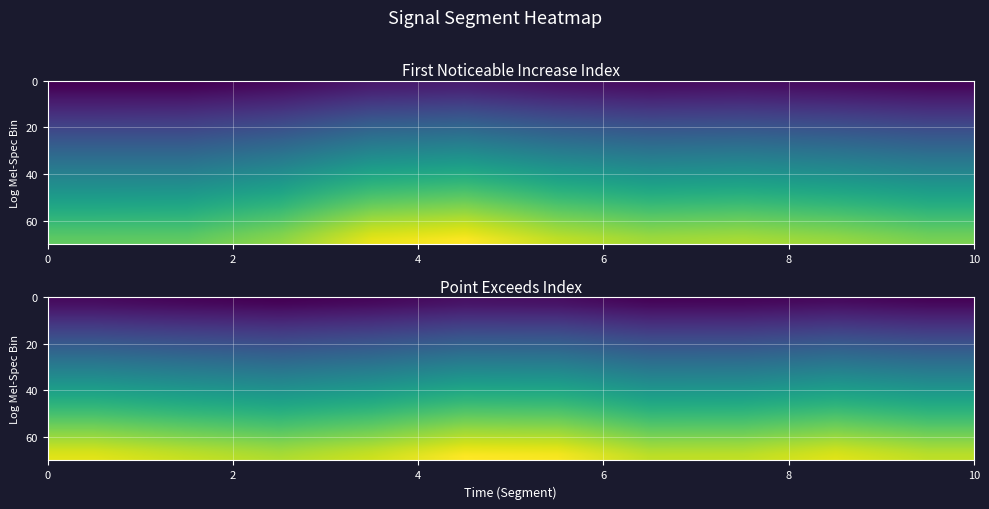

What is the smallest value displayed?

35